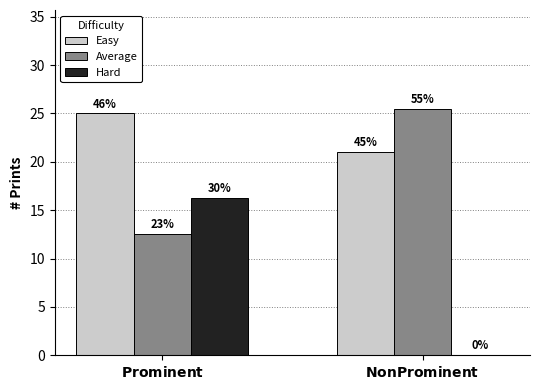

What are all the series names shown in the legend?

Easy, Average, Hard